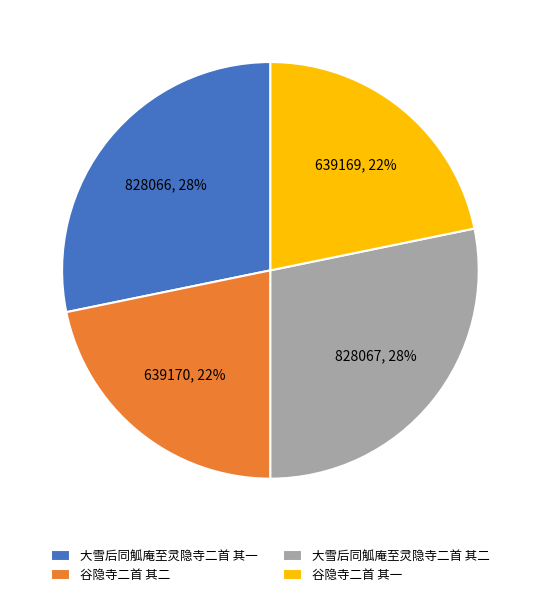

Which has a higher value, 谷隐寺二首 其二 or 大雪后同觚庵至灵隐寺二首 其一?

大雪后同觚庵至灵隐寺二首 其一